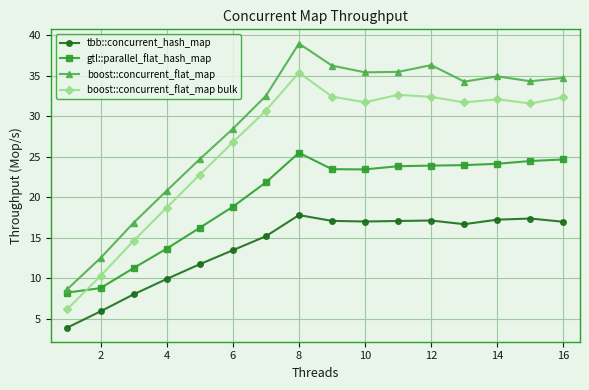

True or false: boost::concurrent_flat_map bulk has more than 0 points higher than both neighbors.

True